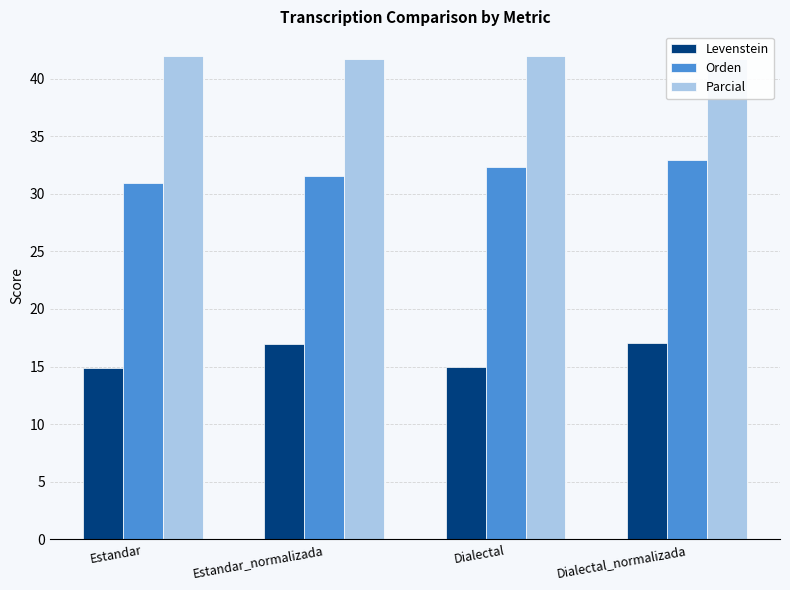

What are all the series names shown in the legend?

Levenstein, Orden, Parcial